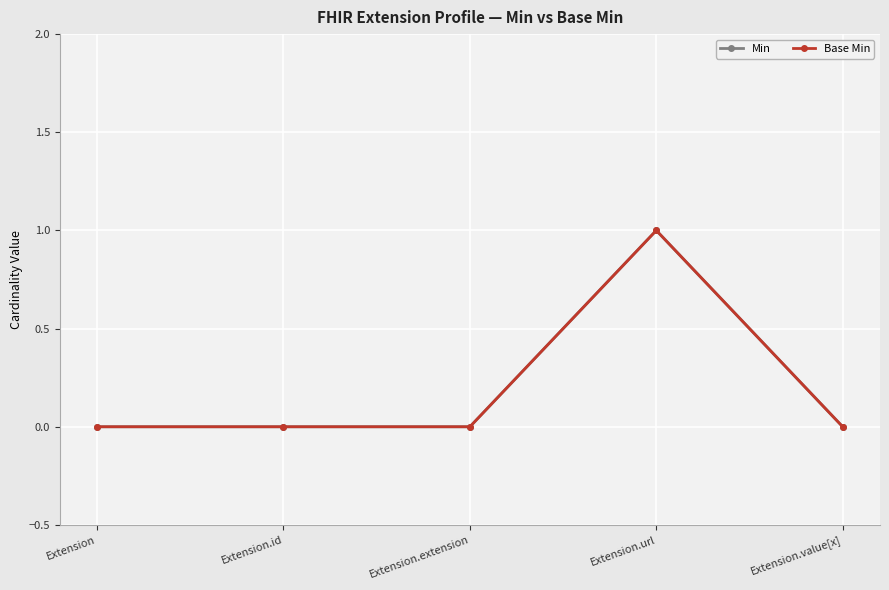

At which label is Min closest to 0?

Extension